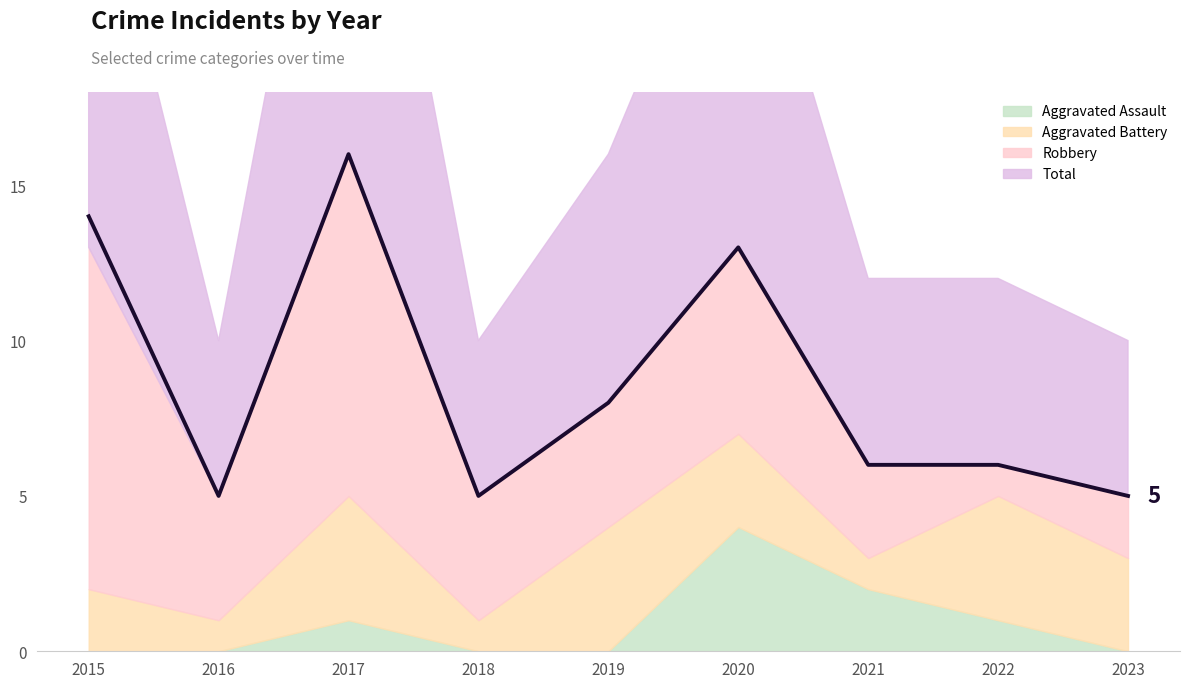

At which label does Robbery reach its peak?

2015